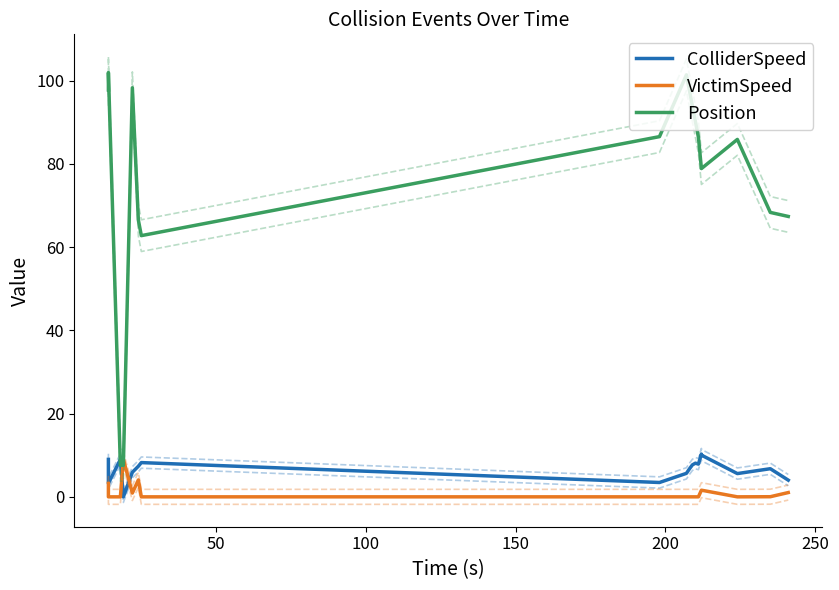

Does the chart have visible grid lines?

No